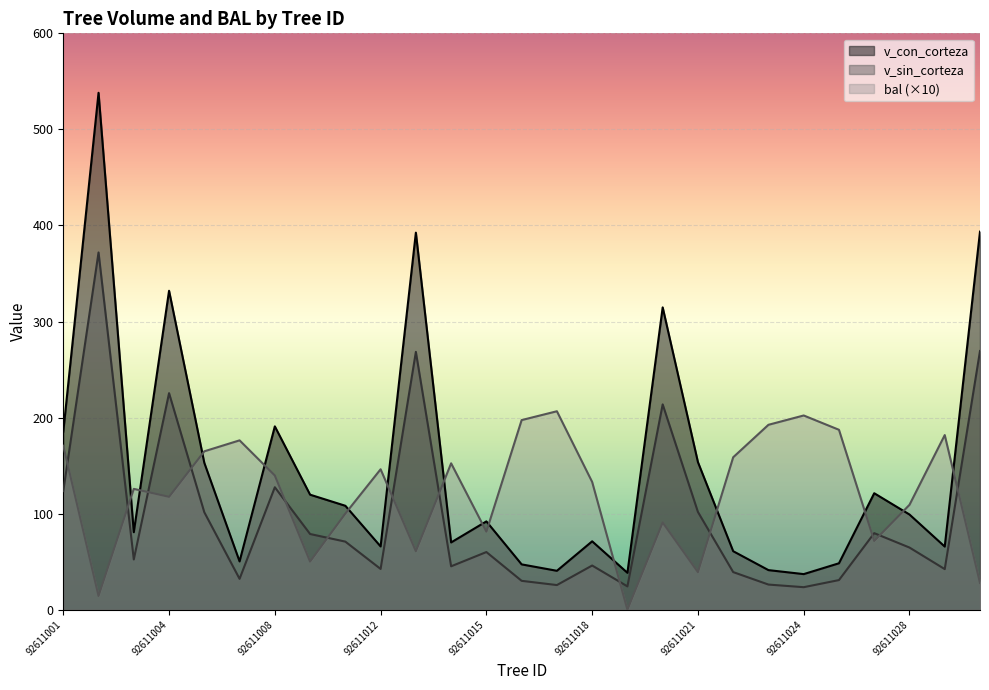

True or false: v_con_corteza has more than 0 points higher than both neighbors.

True